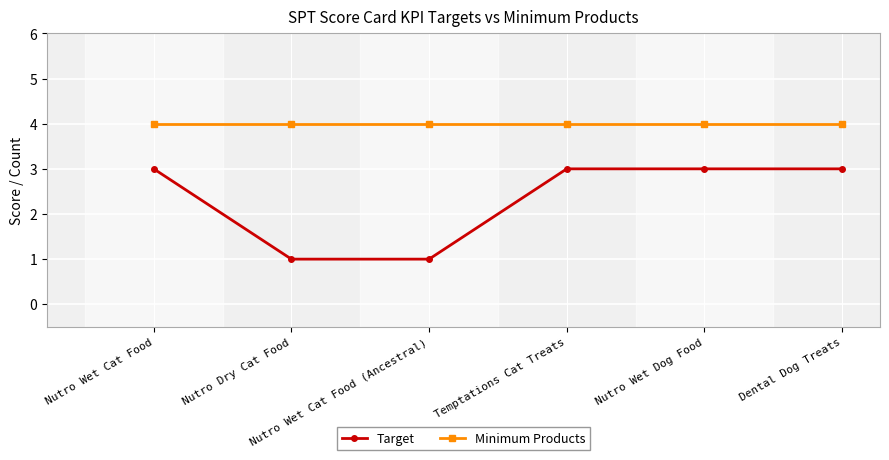

What is the label of the 4th point from the left?

Temptations Cat Treats